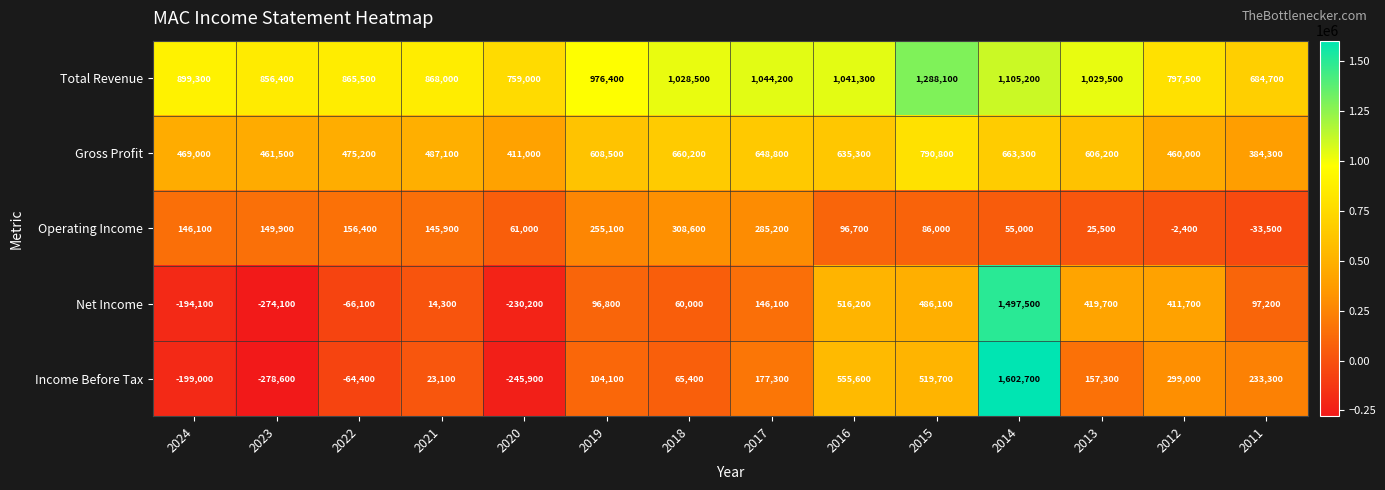

What is the sum of all Operating Income values?

1735500